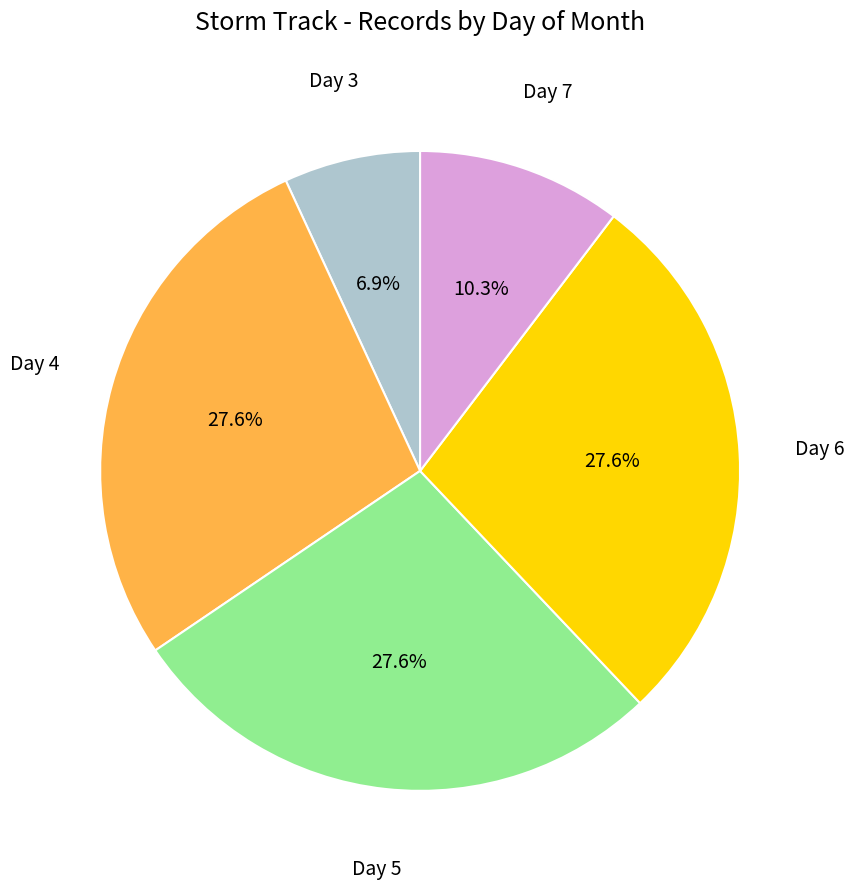

Does any single category account for the majority?

No